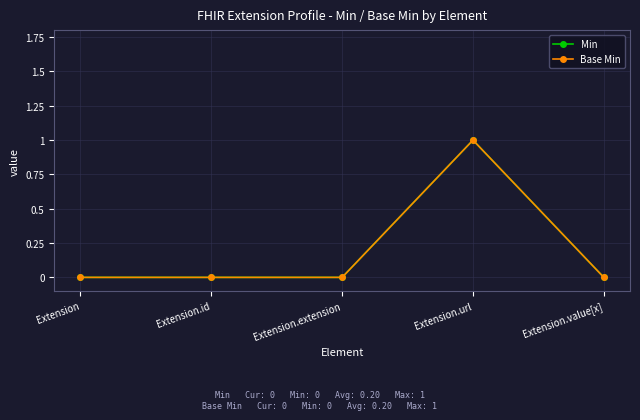

Reading left to right, list all the values displayed in this chart.

Min: 0	0	0	1	0
Base Min: 0	0	0	1	0